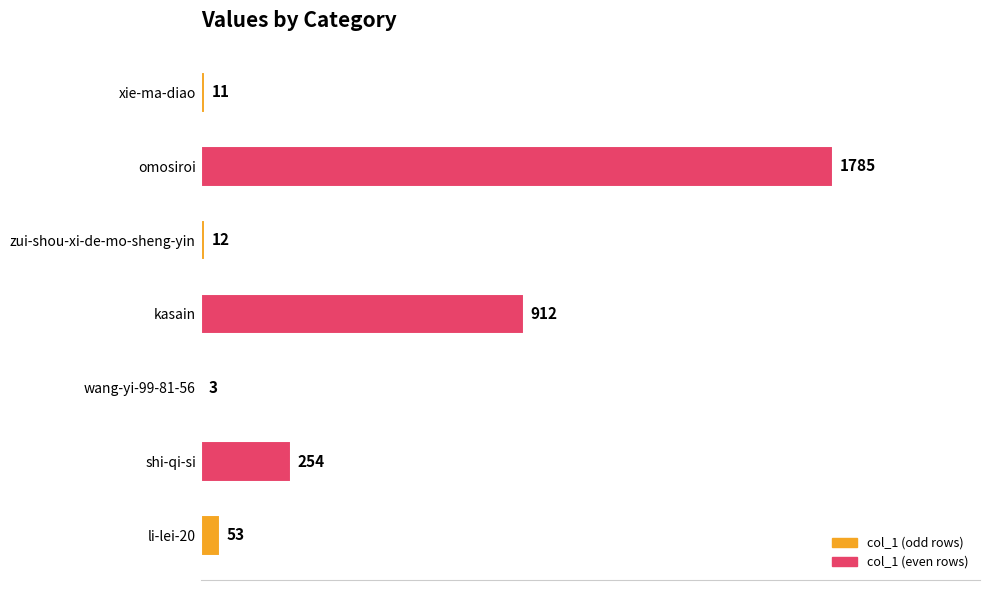

Is it true that the value at wang-yi-99-81-56 is 3?

True